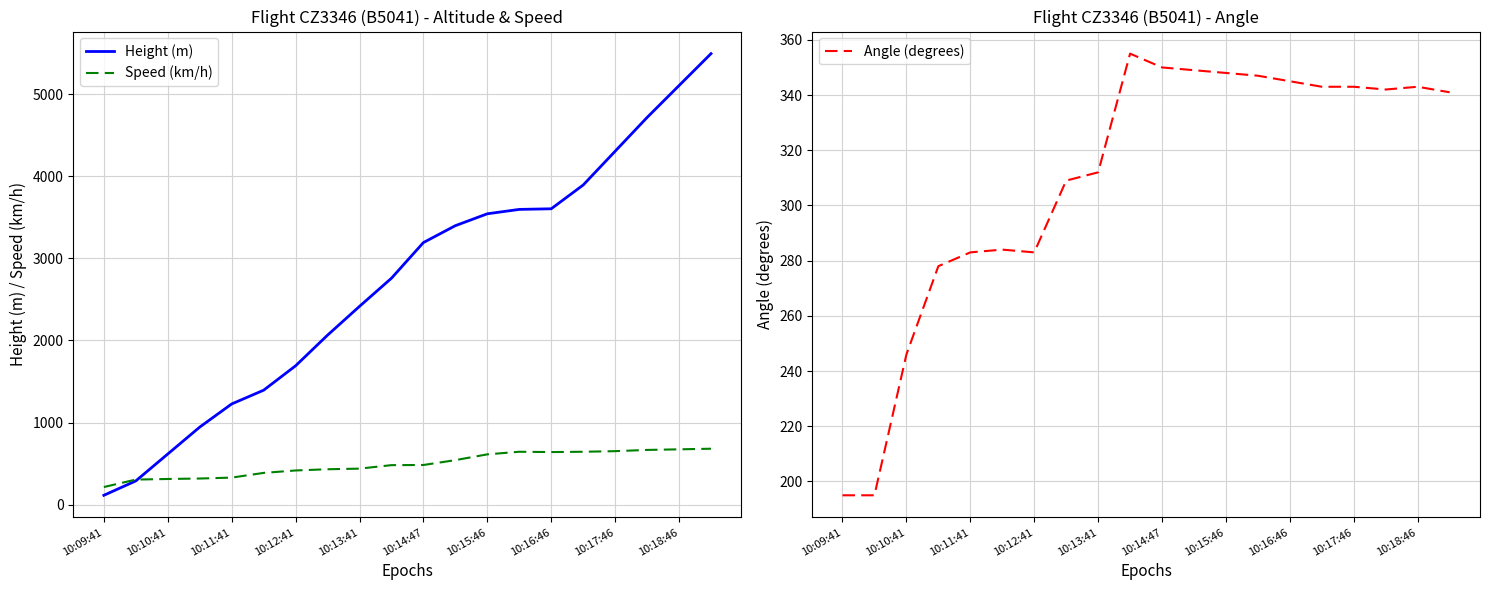

Between 15 and 11, which is larger?

15